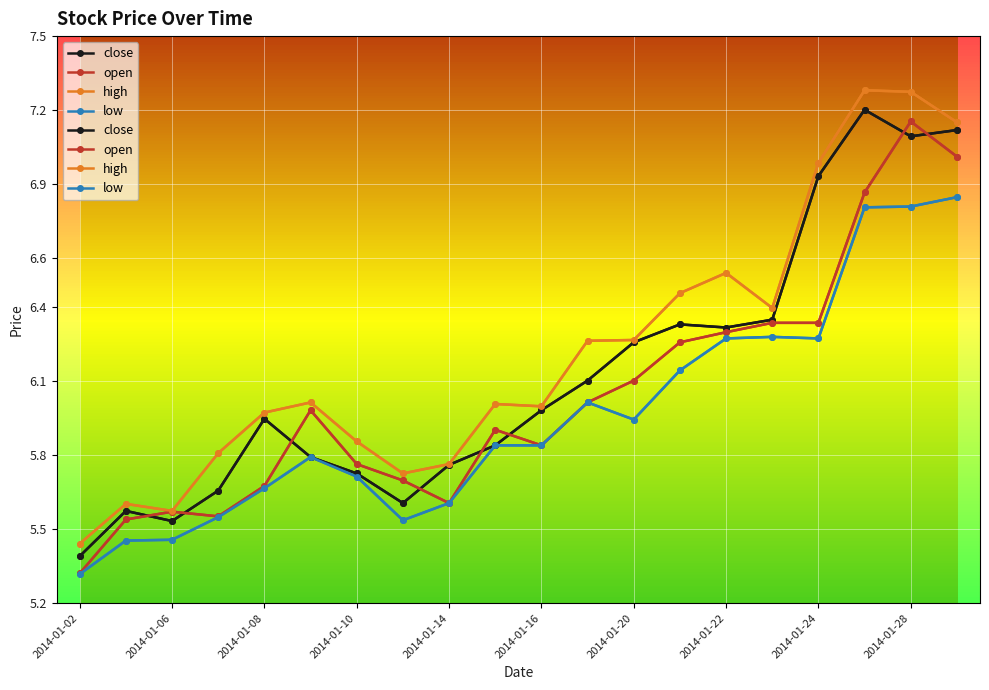

Between 2014-01-13 and 2014-01-23, which series saw the biggest shift?

close